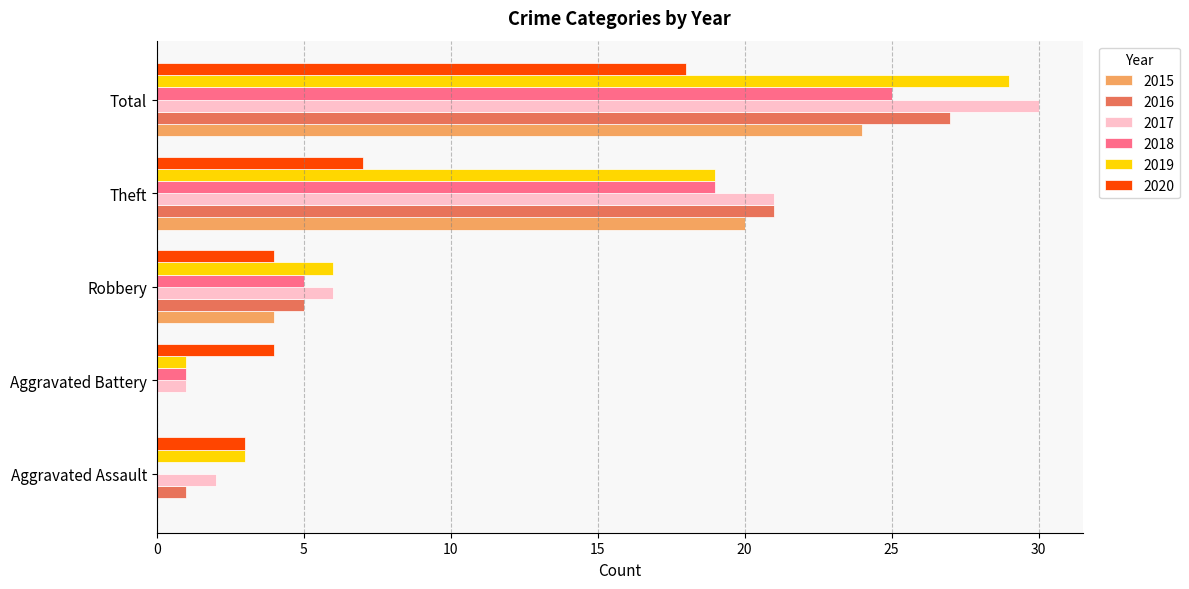

Is the value of 2015 at Aggravated Assault greater than the value of 2017 at Robbery?

No